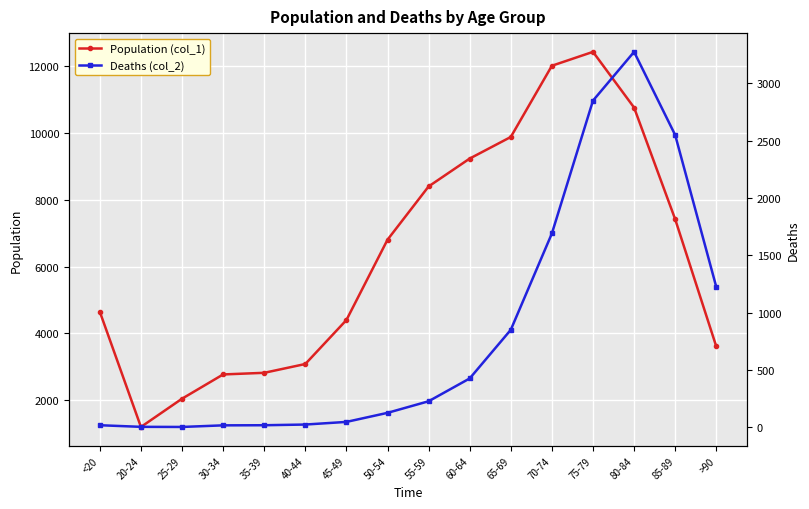

At which category is the sum across all series the highest?

75-79